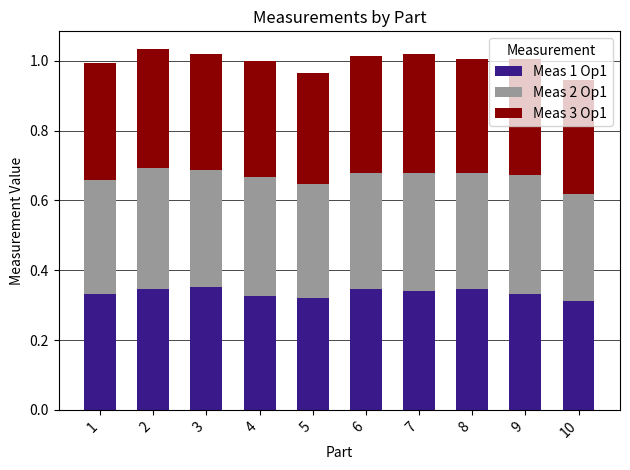

How many Meas 1 Op1 values are between 0 and 1?

10